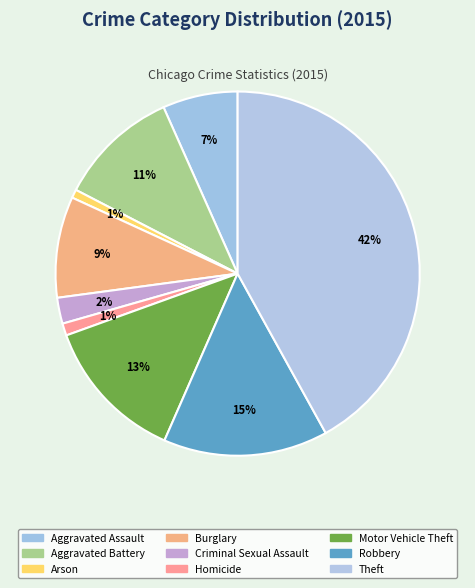

Do Motor Vehicle Theft and Robbery together represent more than half of the pie?

No